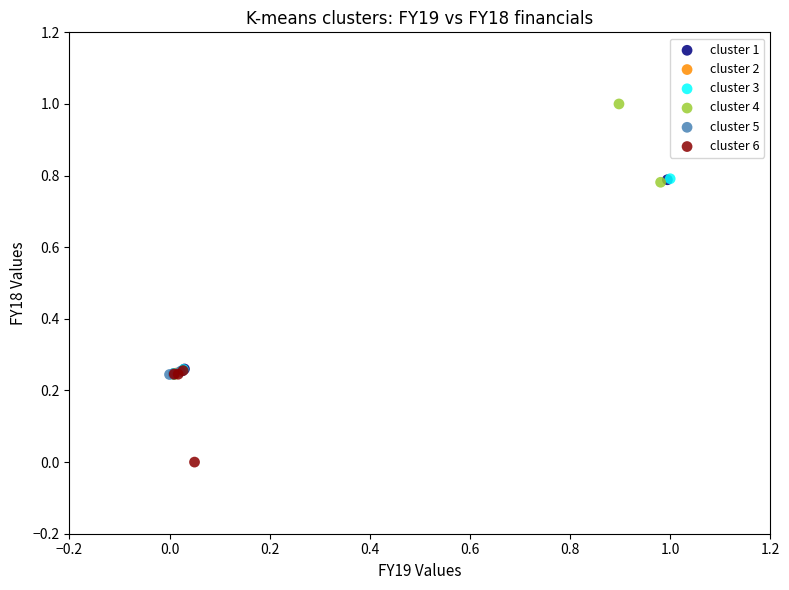

Which series has the largest Y range (max minus min)?

cluster 4